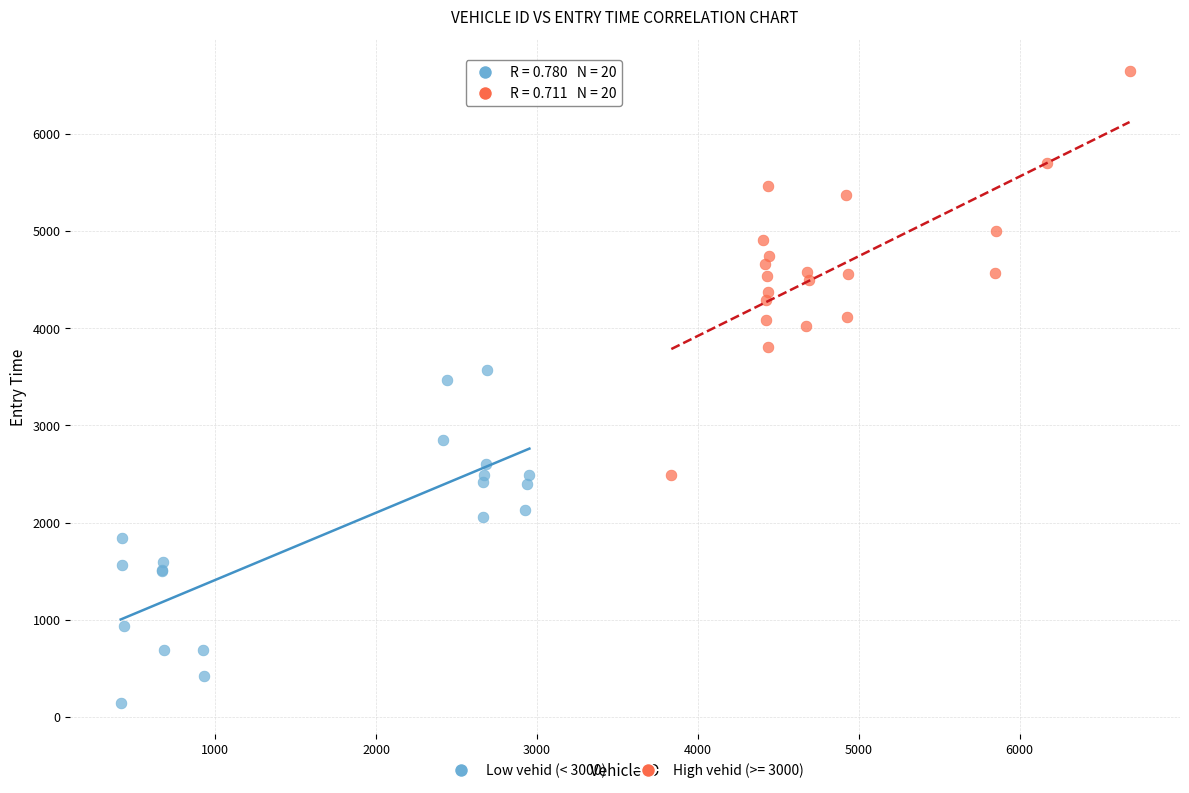

Which series contains the highest Y value?

High vehid (>= 3000)